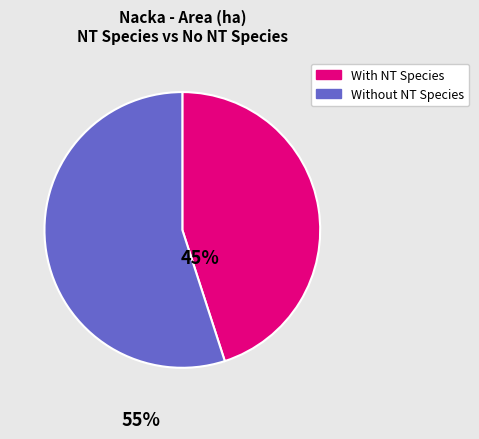

Is there a majority slice in this chart?

Yes